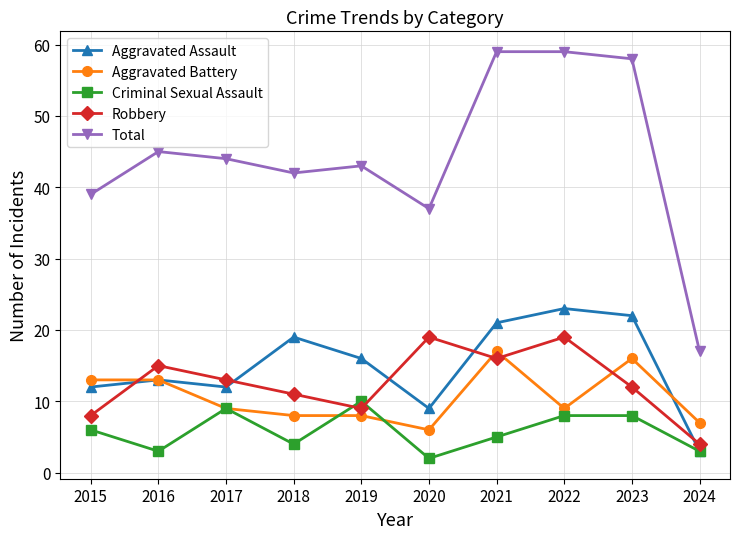

True or false: Total and Robbery intersect in this chart.

False